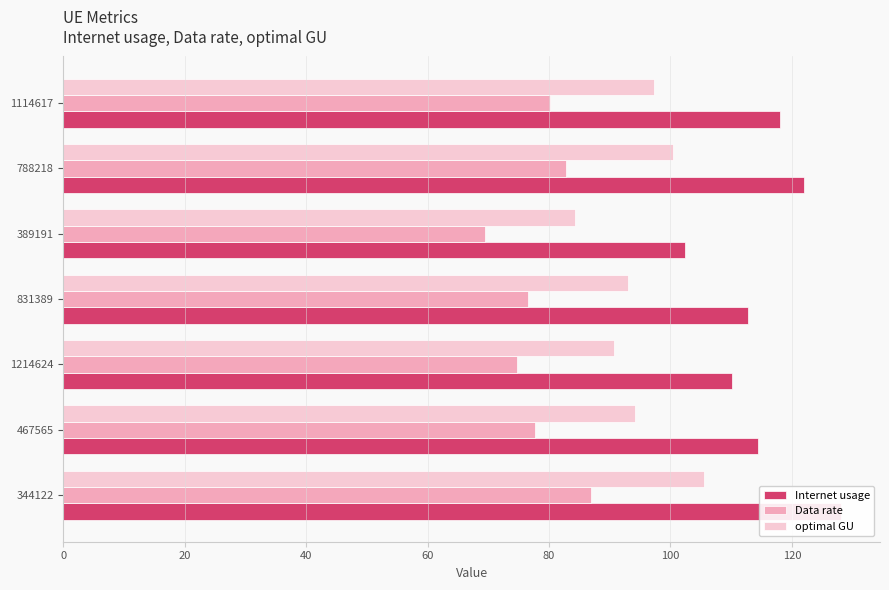

How many data points in Data rate are less than 77?

3